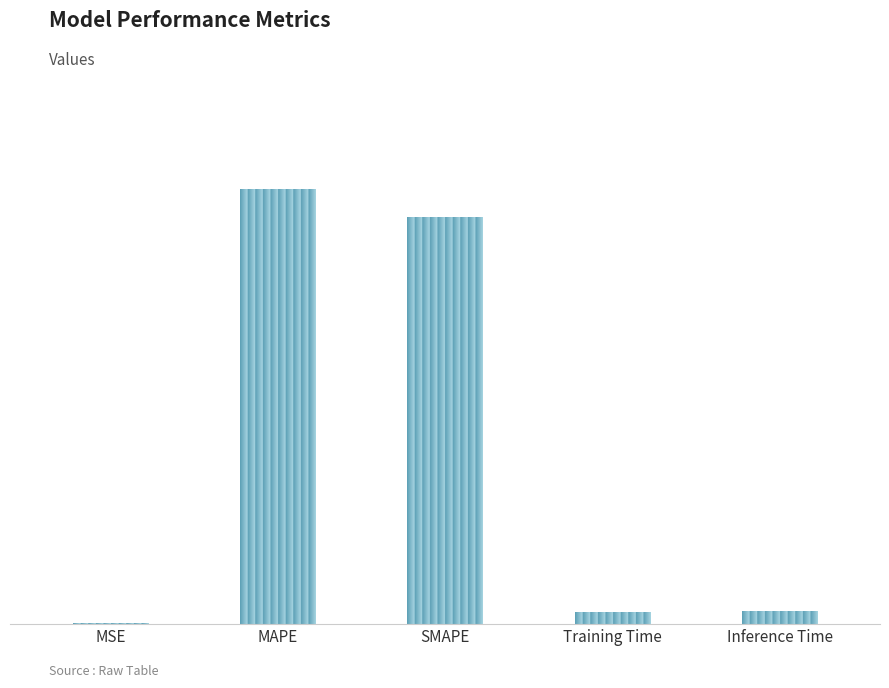

What is the difference between the maximum and minimum values?

14.0